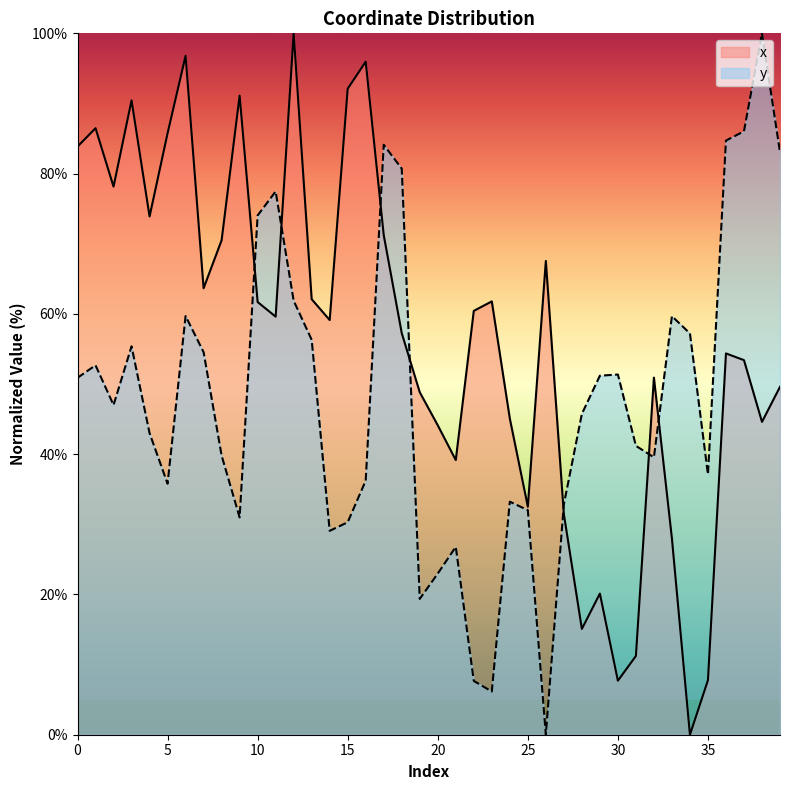

Between 25 and 32, which series saw the biggest shift?

x